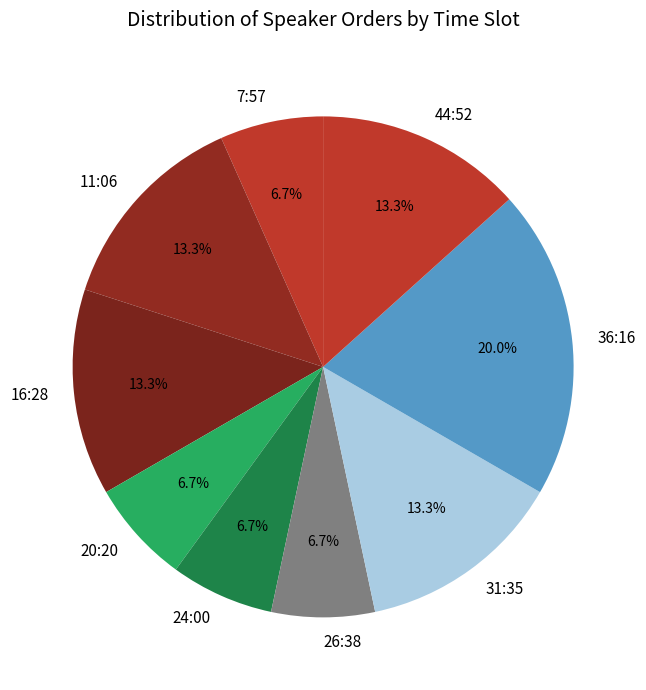

How much of the chart is everything except 31:35?

86.7%